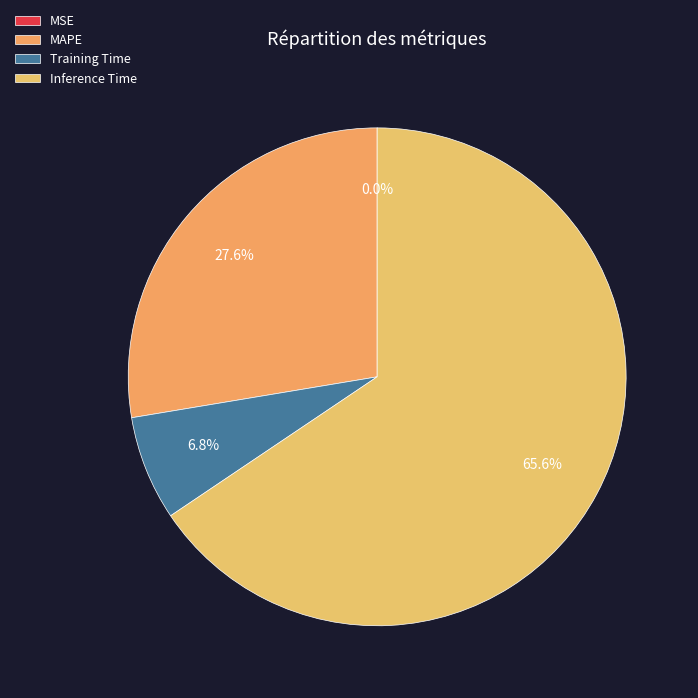

To the nearest percent, what is the difference between the MAPE and Inference Time slice percentages?

38%